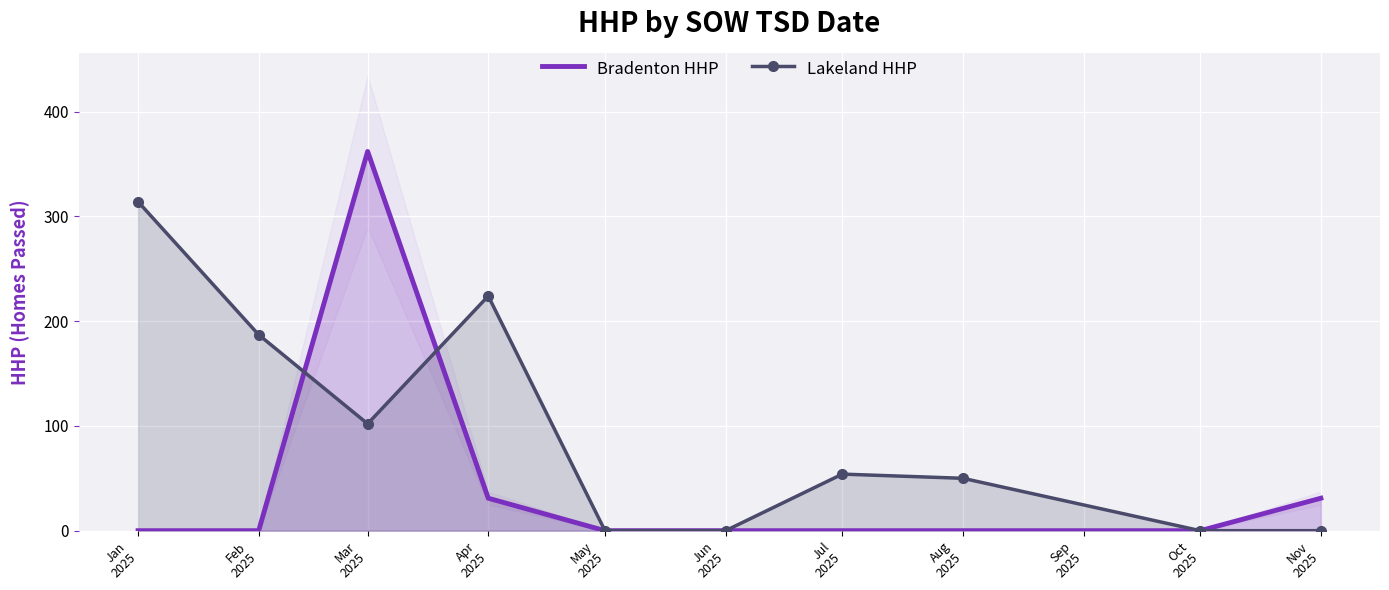

Where is Lakeland HHP nearest to the value 157?

Feb
2025